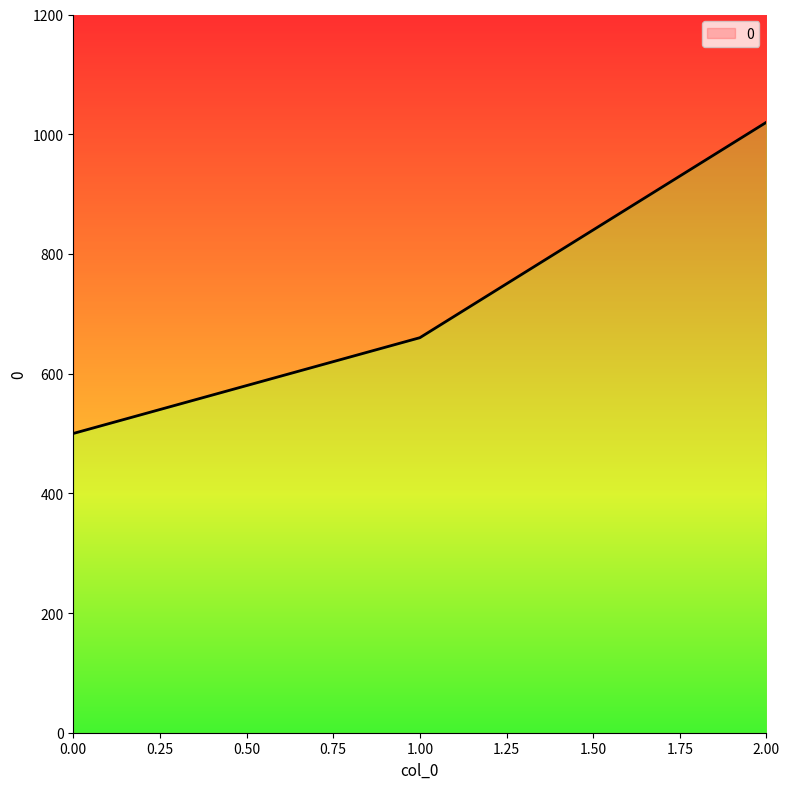

What is the change in value from 0 to 2?

+520